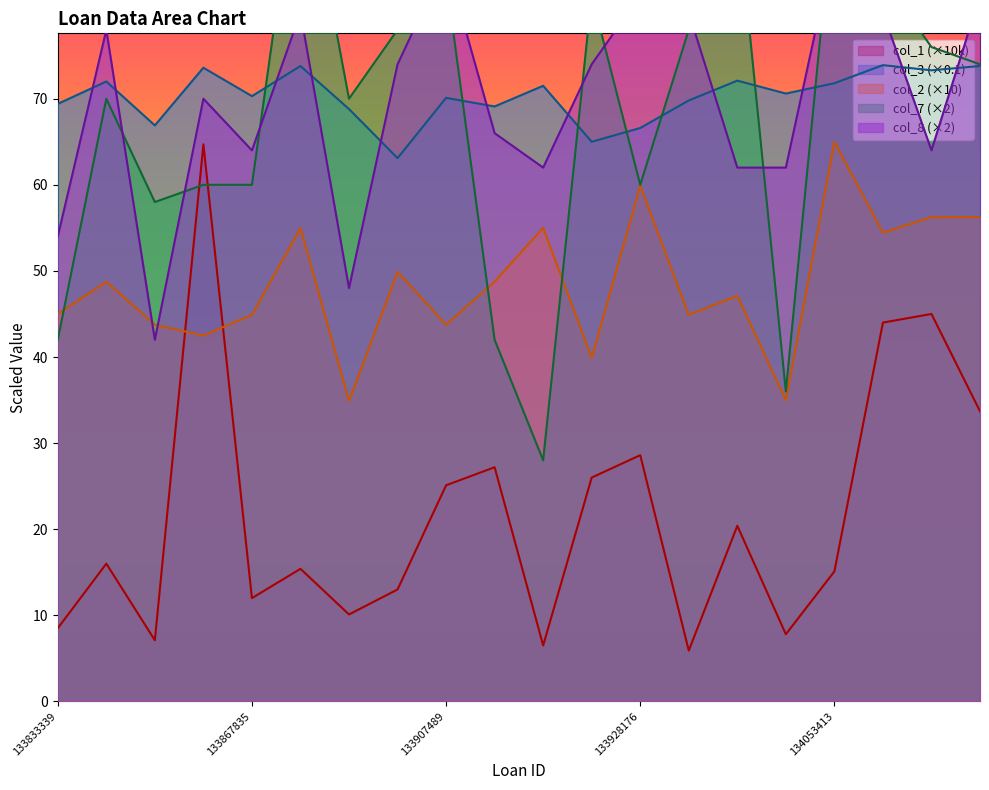

Which has a higher value, 133906083 or 133833339?

133906083